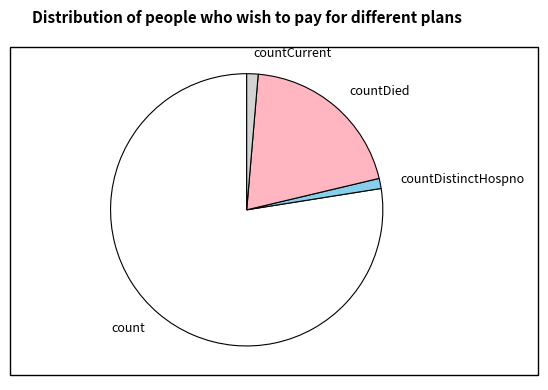

Does count represent more than half of the total?

Yes